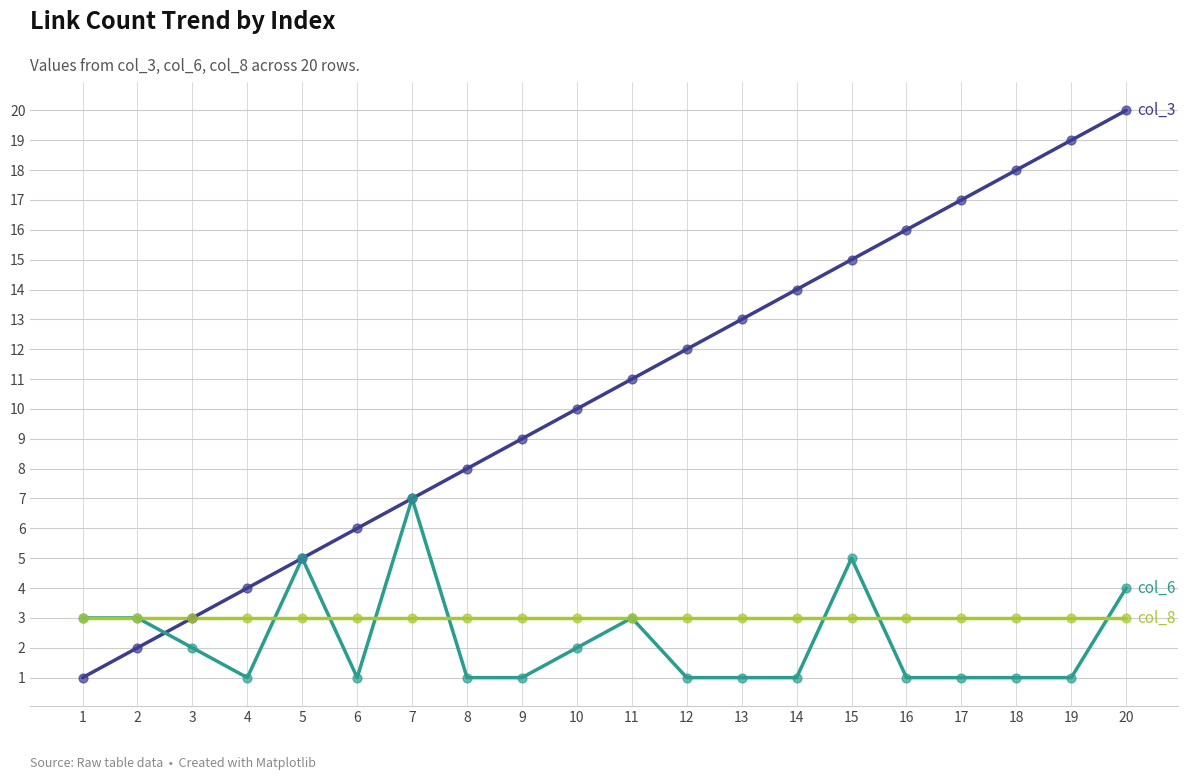

At which category does the chart reach its peak across all series?

20